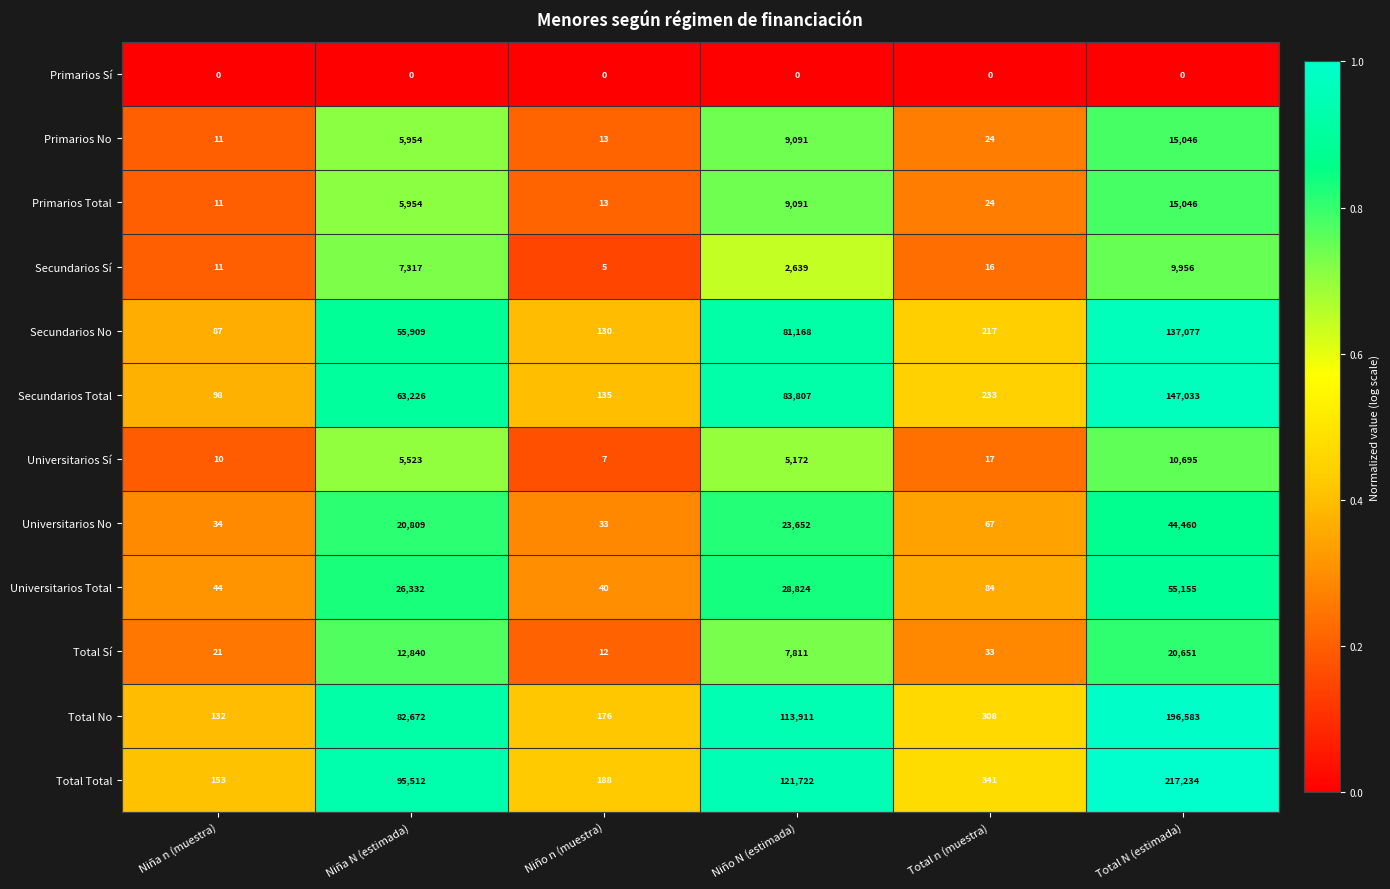

Which series has the widest spread of values?

Total Total